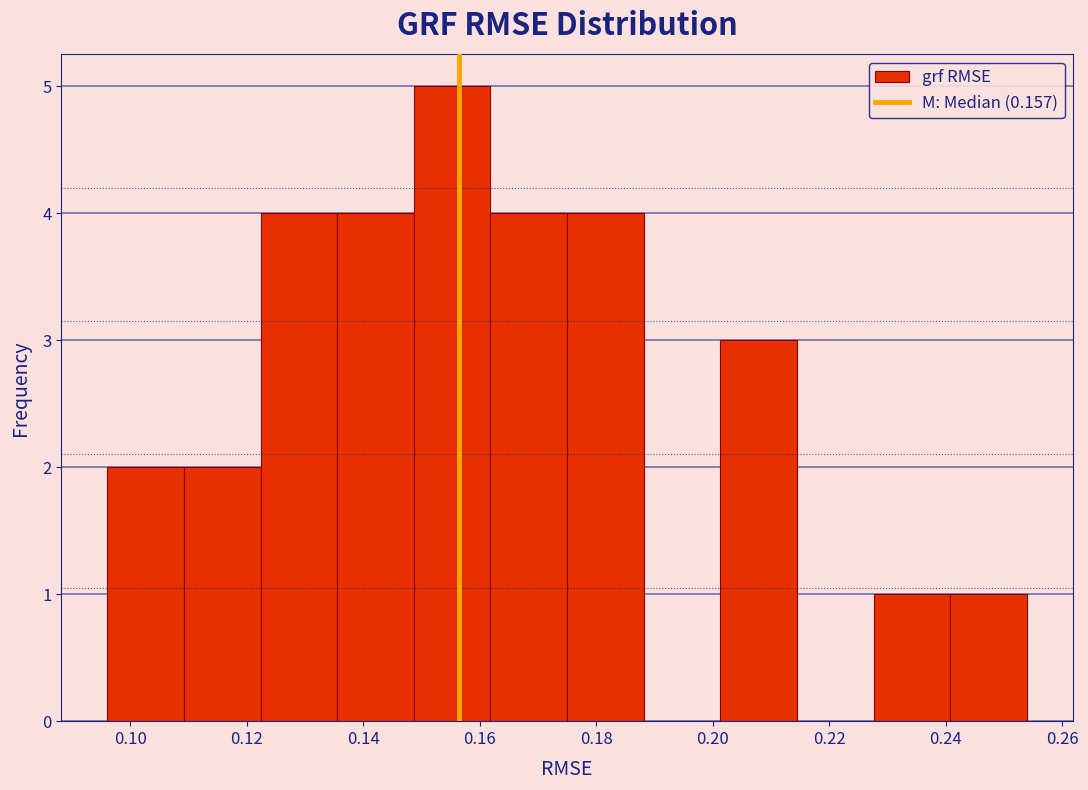

Reading left to right, transcribe this chart: for each bar, give the range it covers on the x-axis and its height. Neither the bar edges nor the heights are printed on the chart, so give them approximately, as read against the axes.

0.096 to 0.110: 2
0.110 to 0.122: 2
0.122 to 0.136: 4
0.136 to 0.148: 4
0.148 to 0.162: 5
0.162 to 0.176: 4
0.176 to 0.188: 4
0.188 to 0.202: 0
0.202 to 0.214: 3
0.214 to 0.228: 0
0.228 to 0.240: 1
0.240 to 0.254: 1